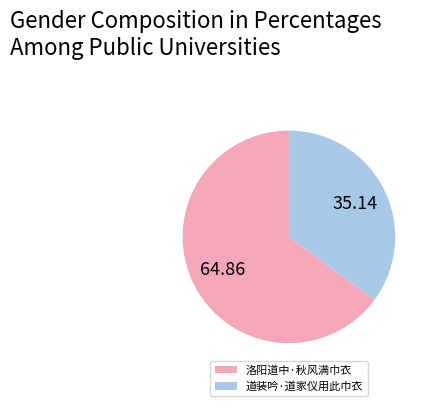

Is the sum of 道装吟·道家仪用此巾衣 and 洛阳道中·秋风满巾衣 greater than half?

Yes